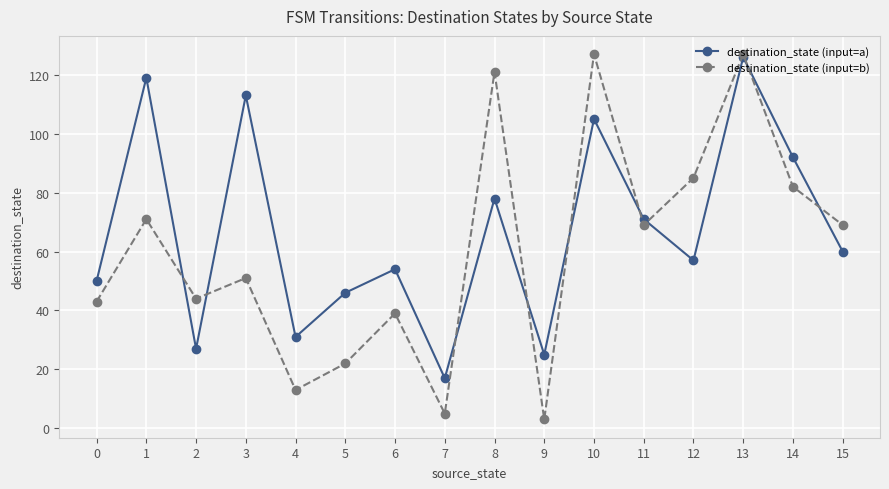

Where is the first local maximum for destination_state (input=b)?

1